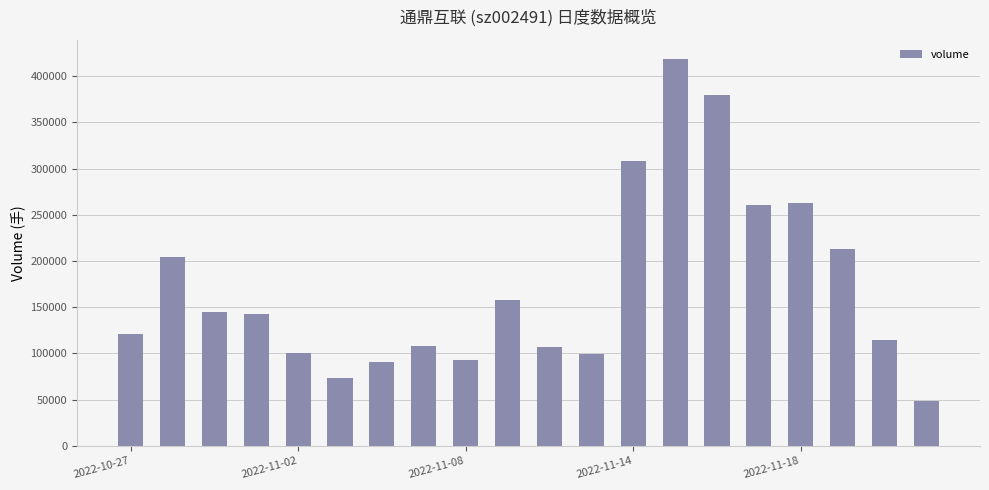

What is the value of the 3rd bar from the left?

145048